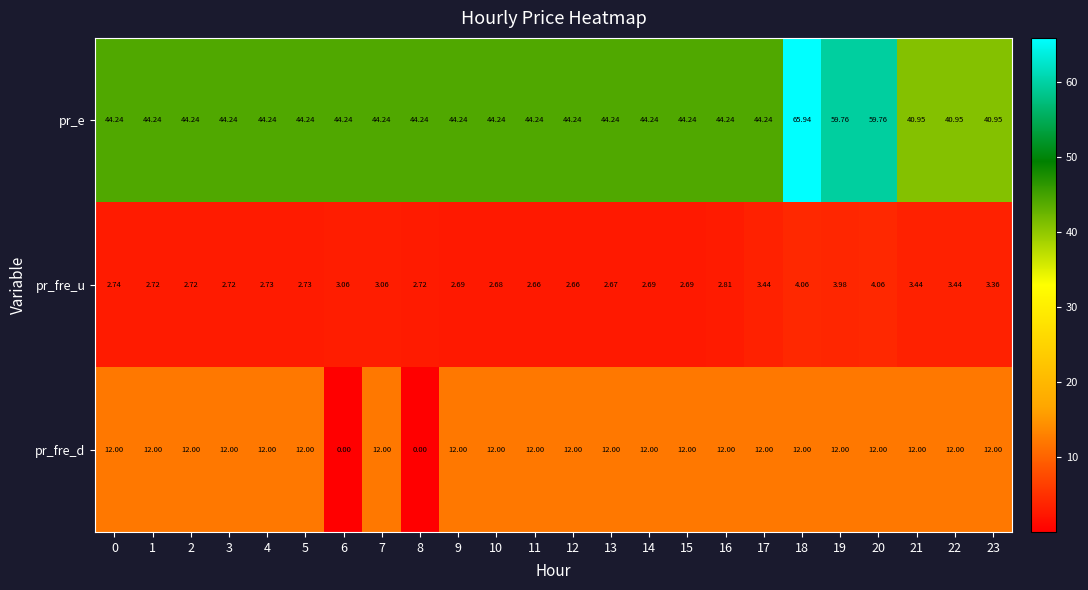

Which series has the largest total across all categories?

pr_e